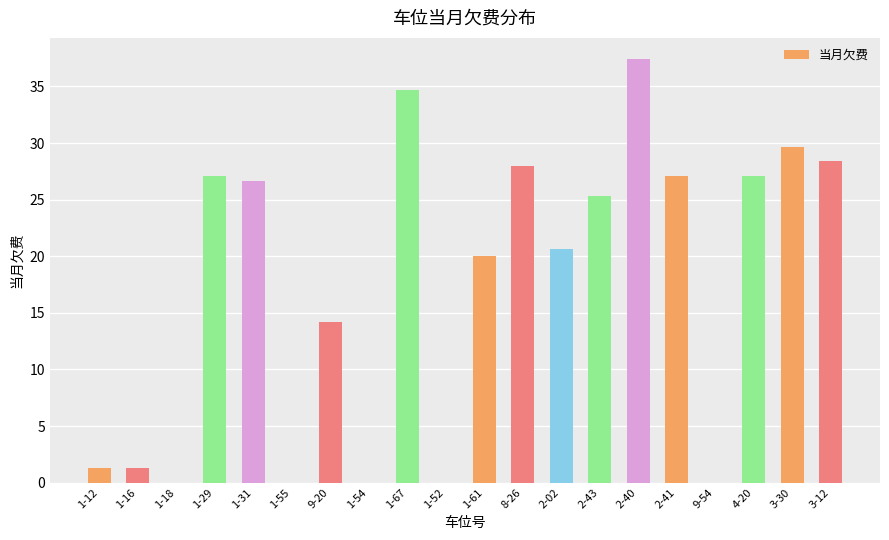

Is it true that the value at 1-67 is 34.7?

True